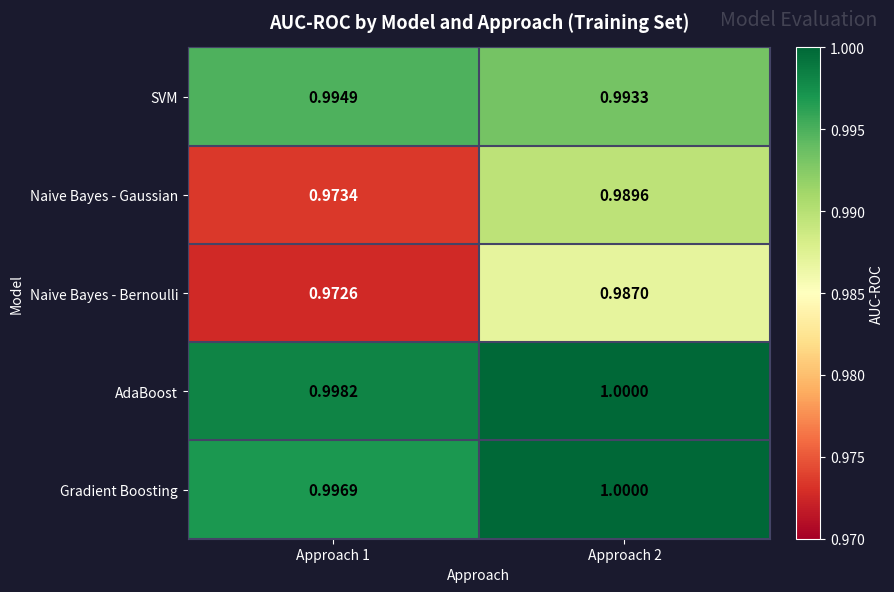

Which series has the largest range (max minus min)?

Naive Bayes - Gaussian